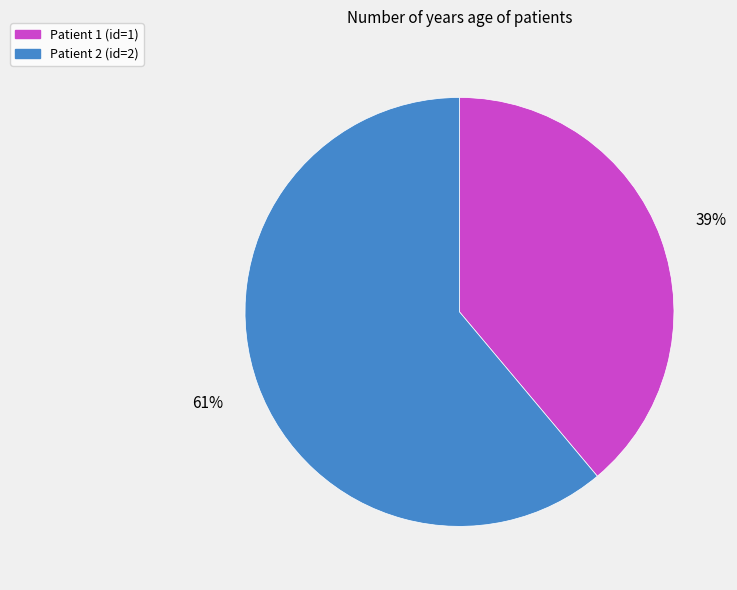

How many slices are in this pie chart?

2